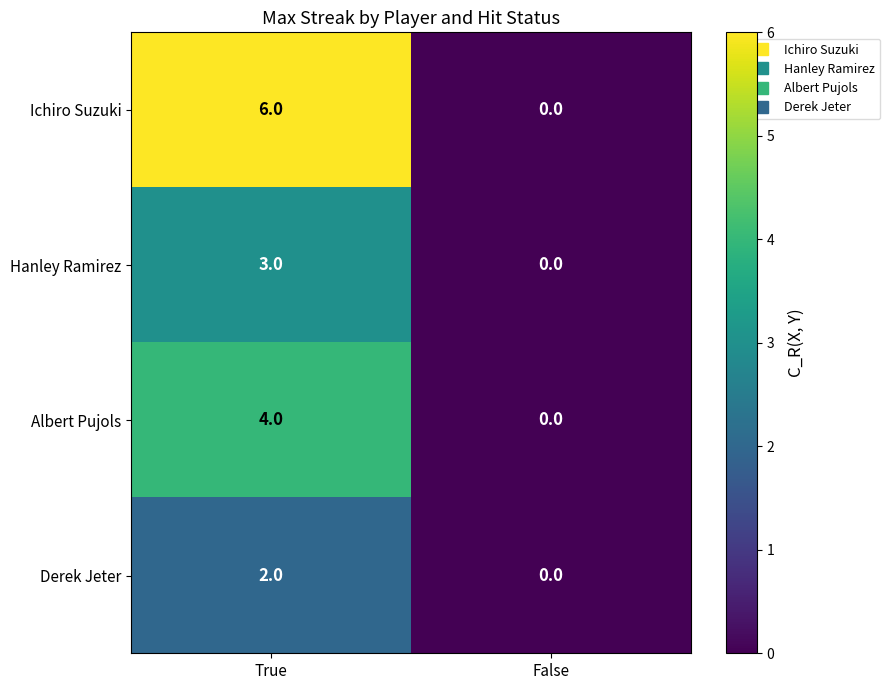

Rank the series at True from lowest to highest value.

Derek Jeter, Hanley Ramirez, Albert Pujols, Ichiro Suzuki